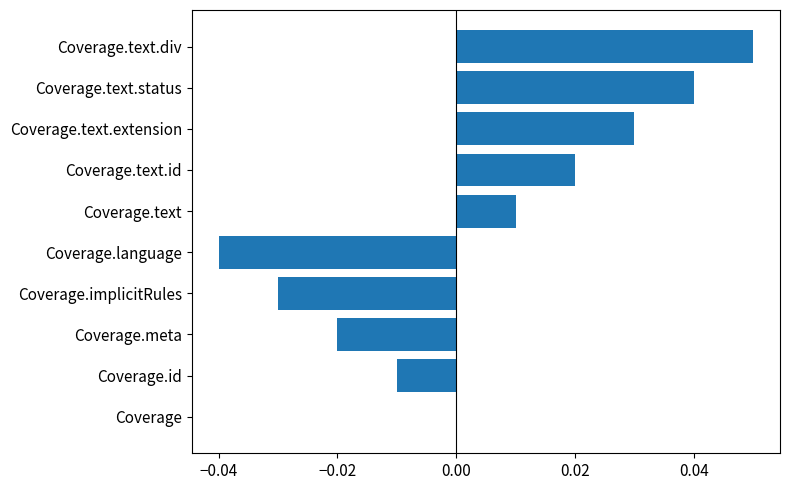

How many categories are shown in the chart?

10